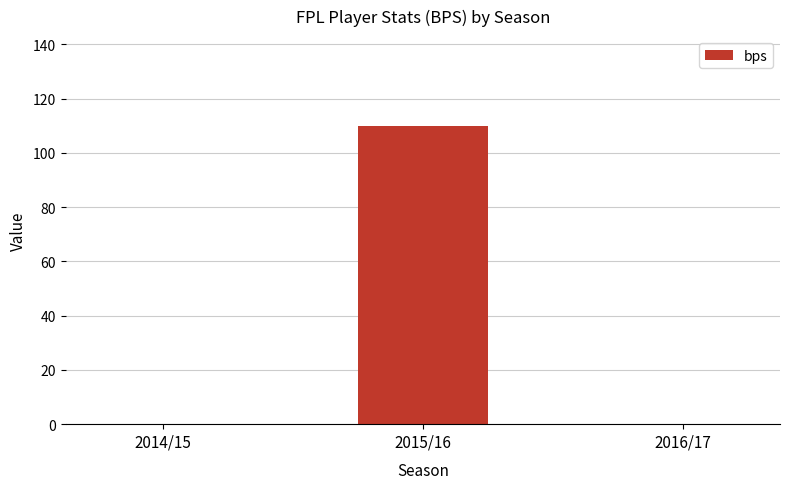

At which category does the chart reach its peak across all series?

2015/16